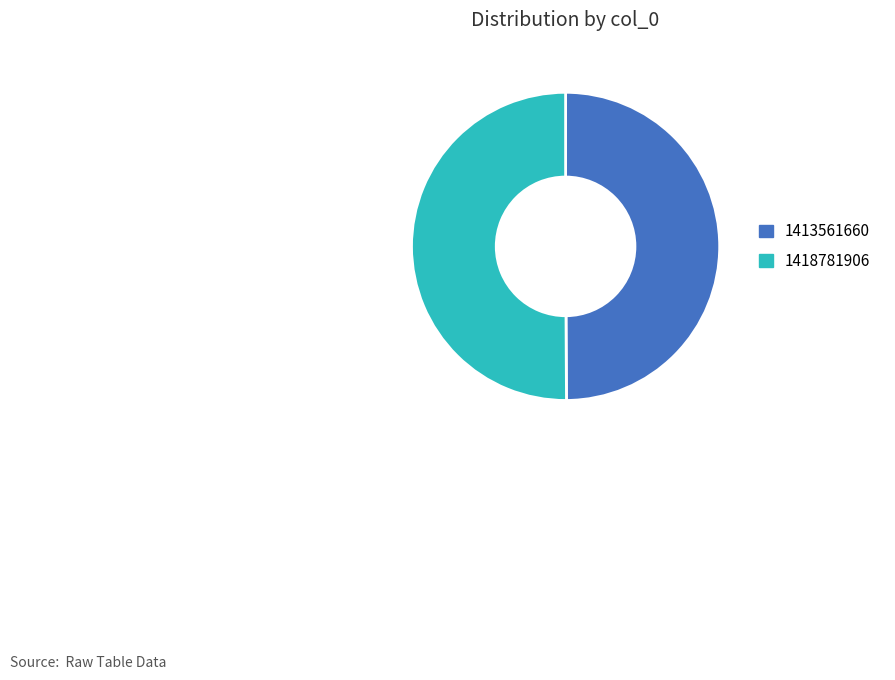

Is it true that 1413561660 is 50% of the pie?

True